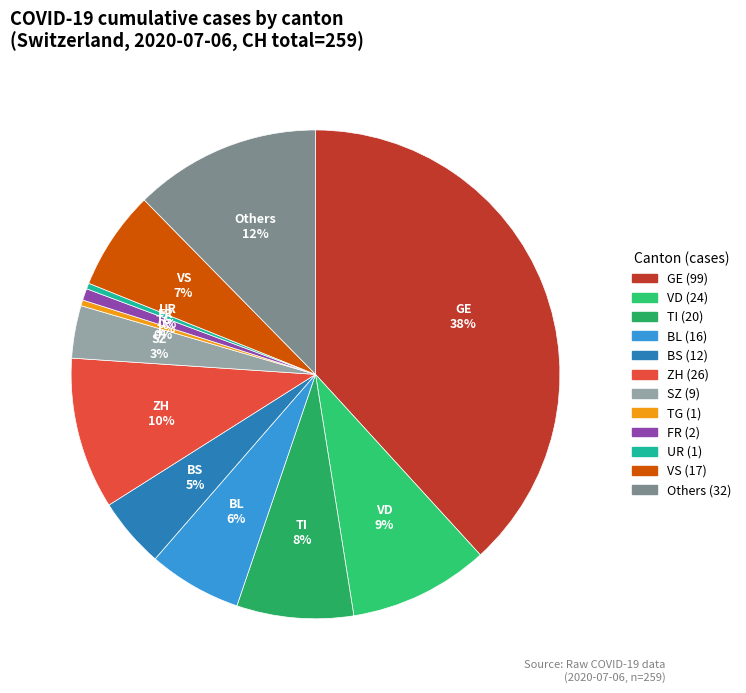

To the nearest percent, what is the difference between the largest and smallest slice percentages?

38%